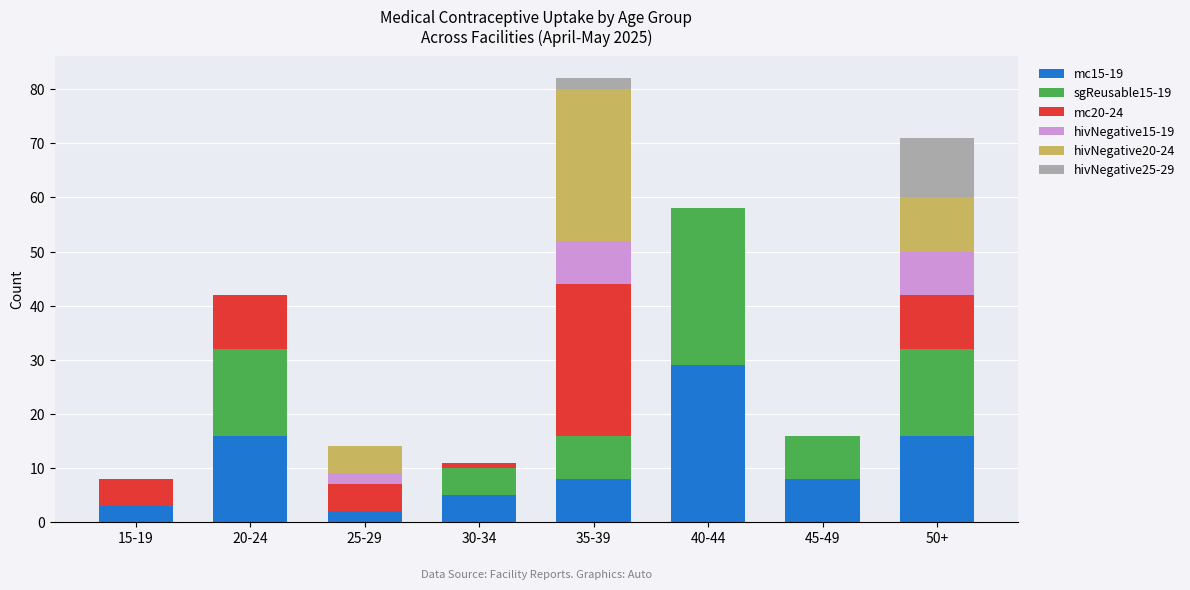

What is the highest value of the mc15-19 series?

29